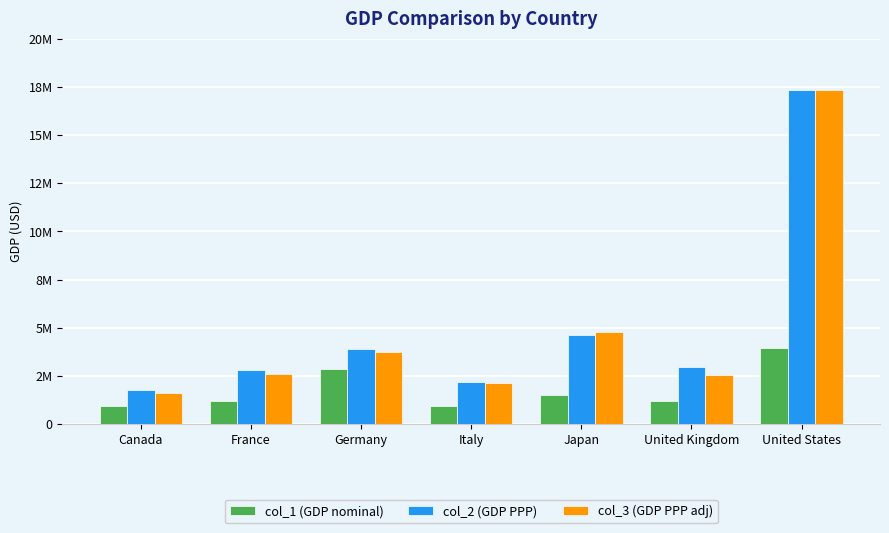

Rank the series at Japan from lowest to highest value.

col_1 (GDP nominal), col_2 (GDP PPP), col_3 (GDP PPP adj)